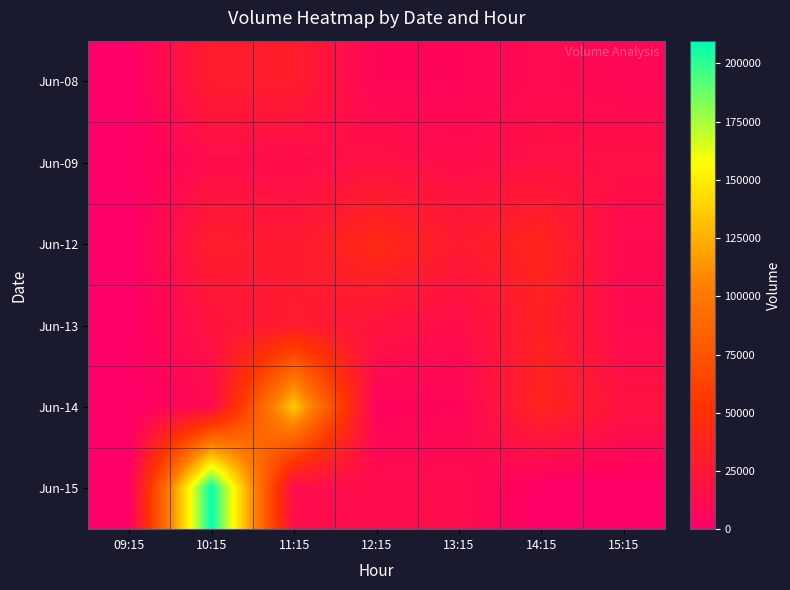

Rank the series by their maximum value, from lowest to highest.

Jun-09, Jun-08, Jun-13, Jun-12, Jun-14, Jun-15